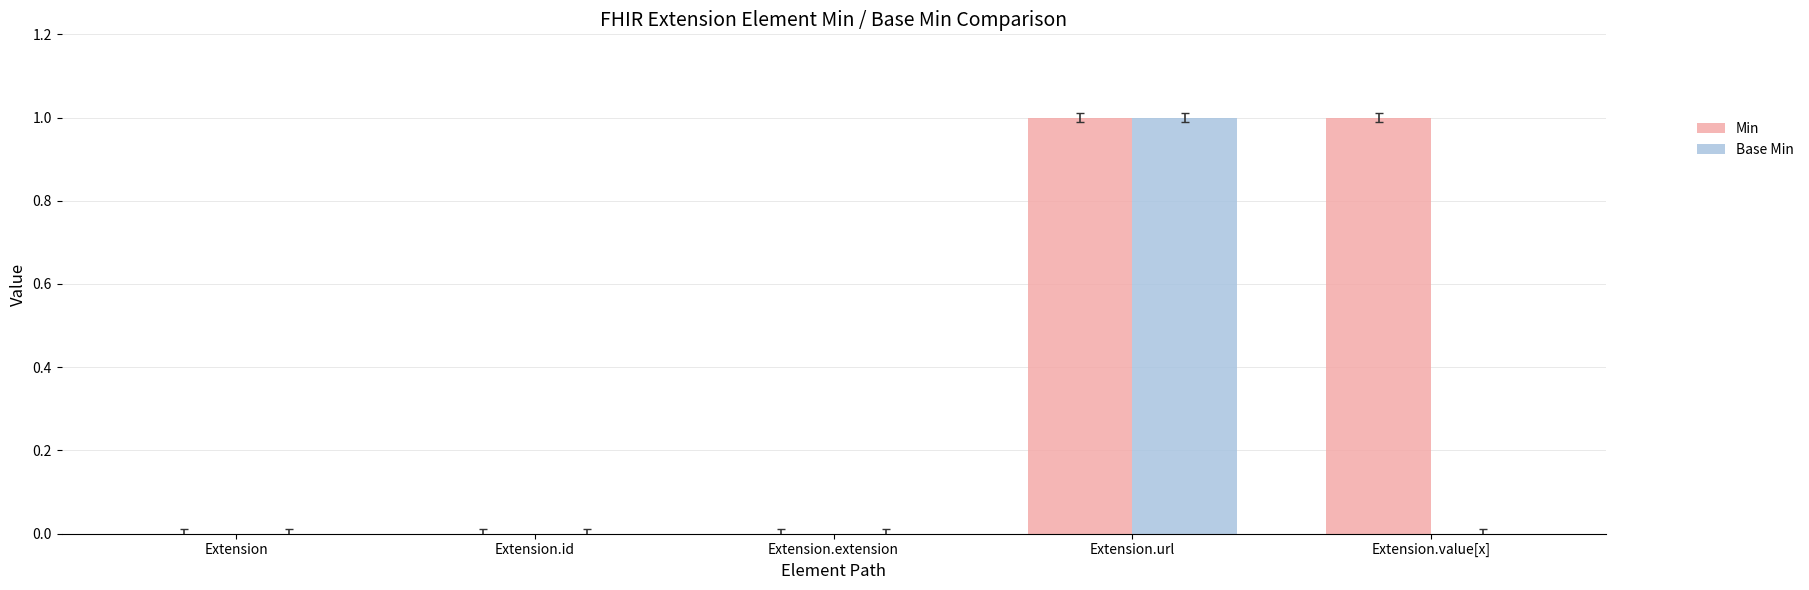

True or false: Min has a value of 0 at Extension.value[x].

False